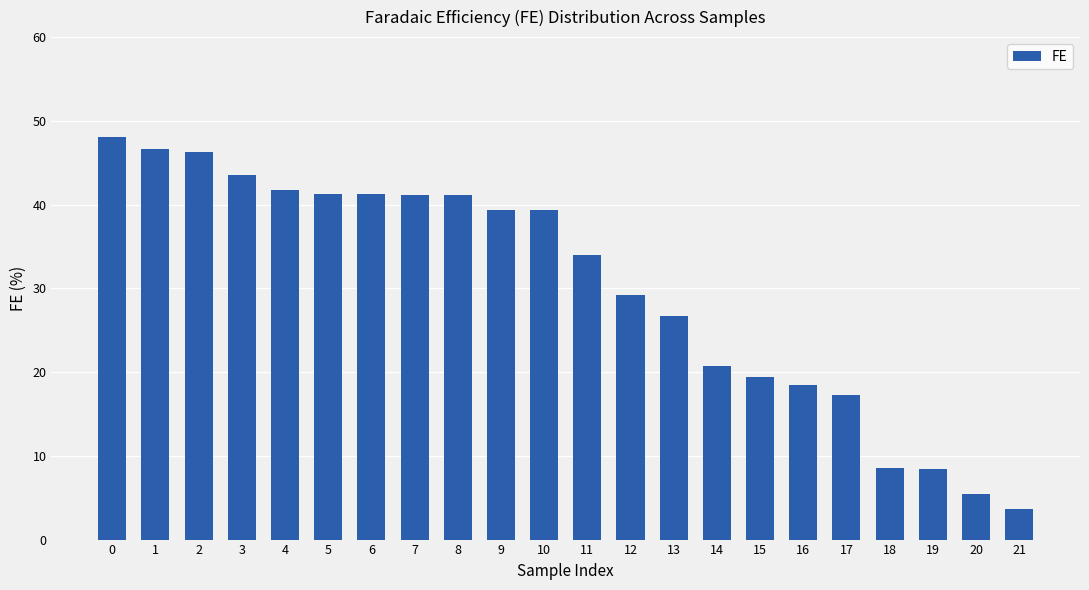

The chart shows a value of 33.9 at 11. True or false?

True